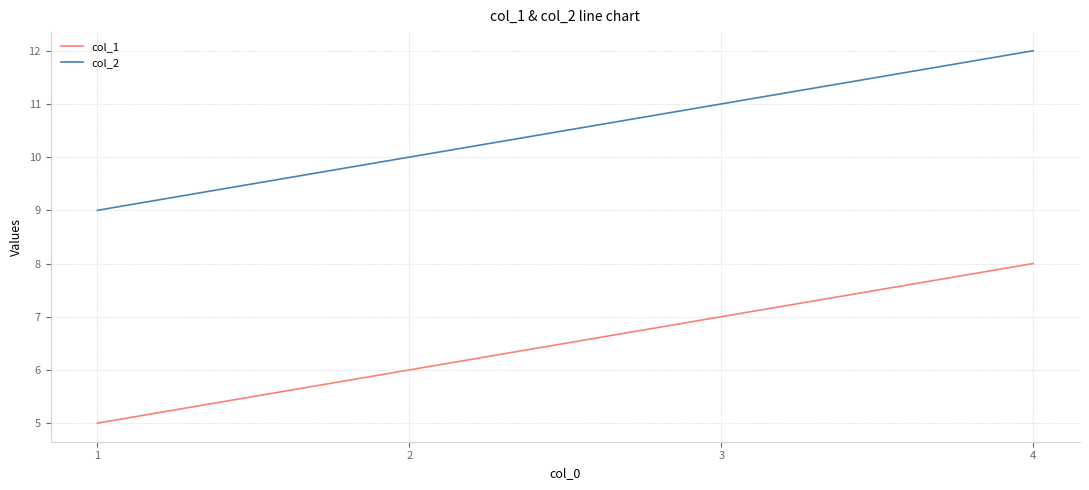

What is the spread (max minus min) of values at 2?

4